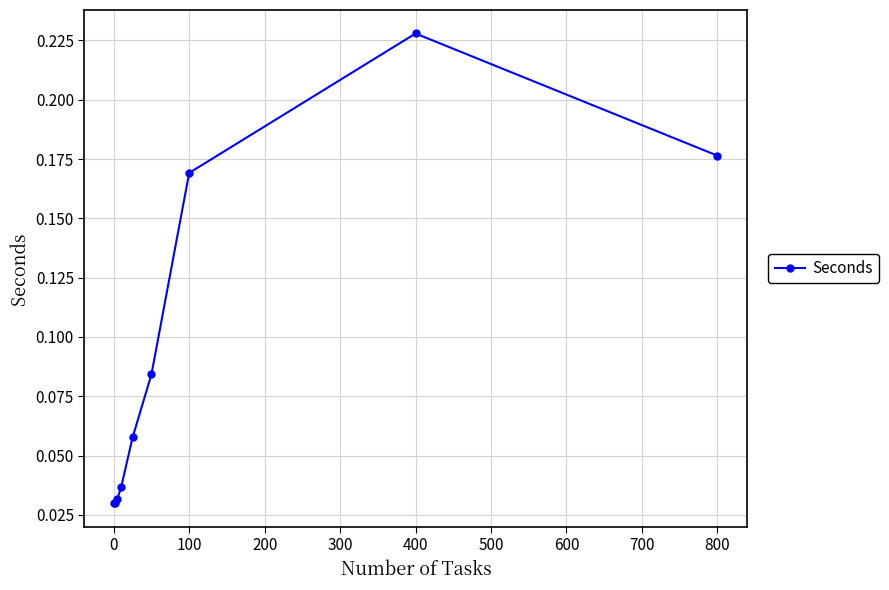

Between 800 and 100, which is larger?

800